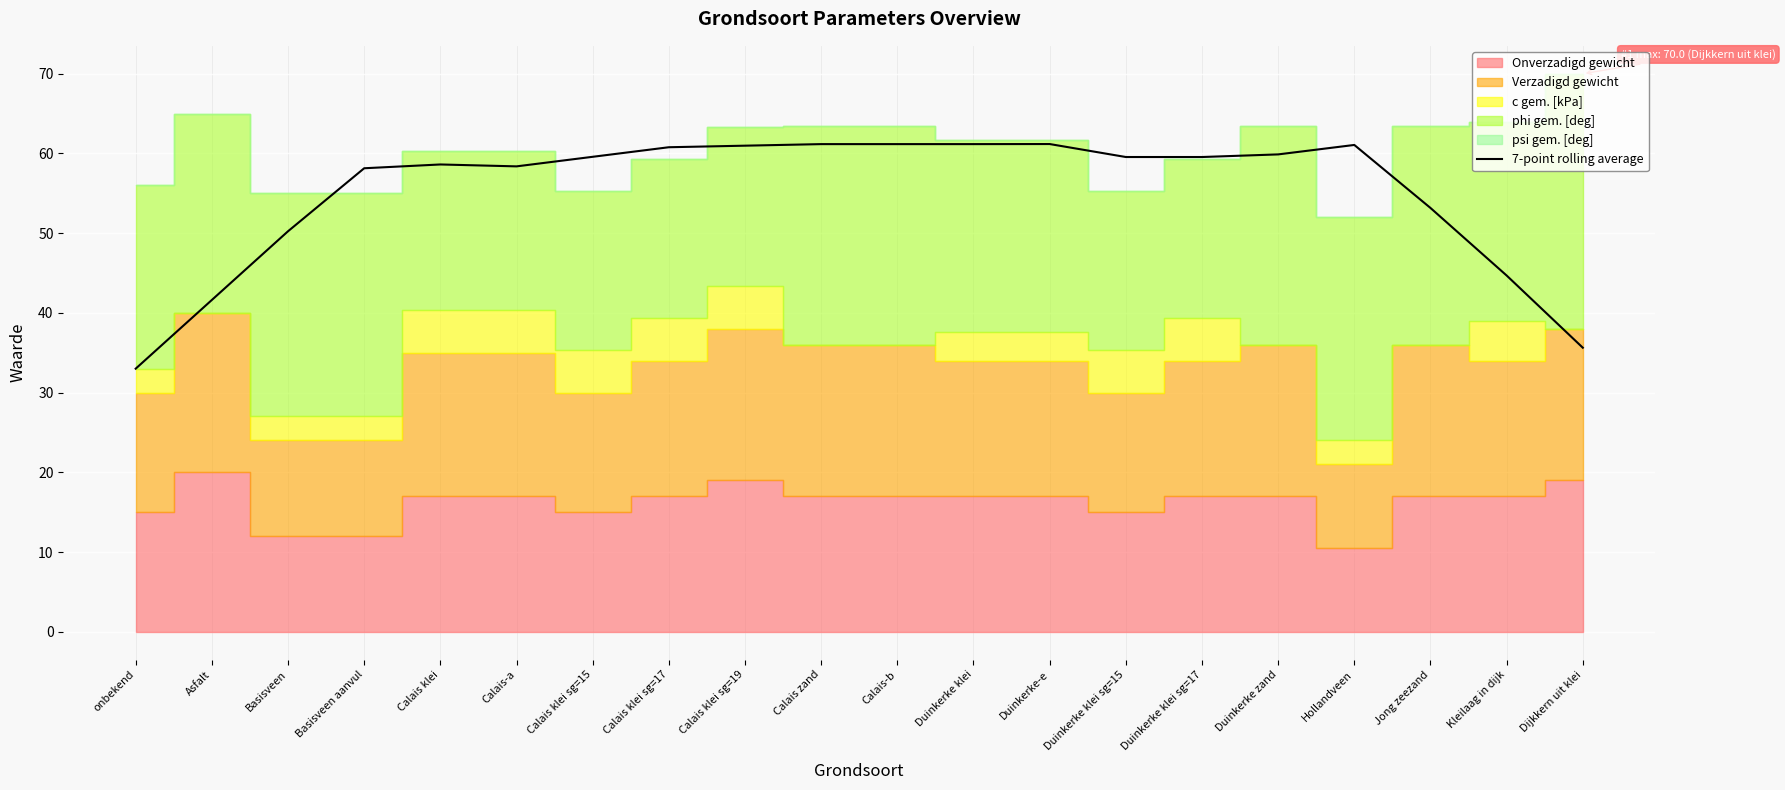

What is the minimum value shown in the chart?

33.0